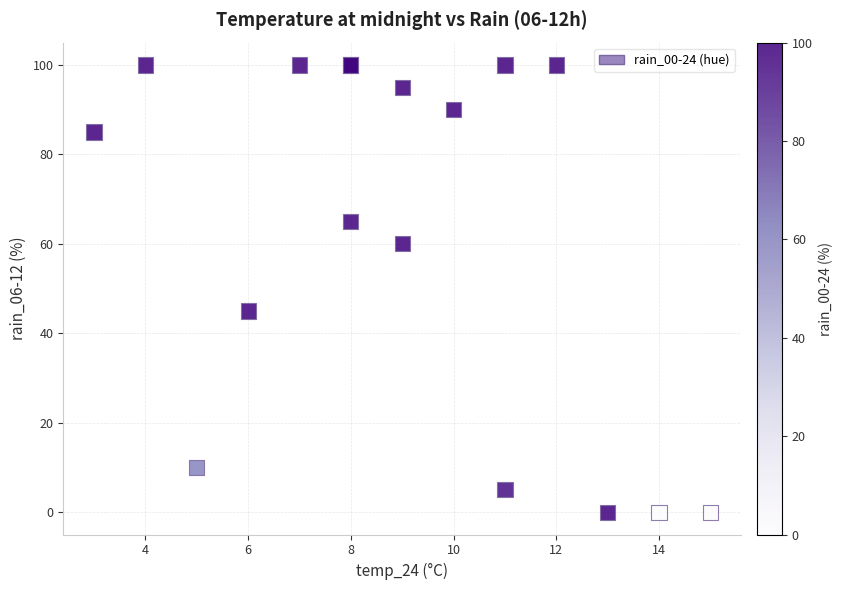

What Y value in the scatter plot is closest to 50?

45